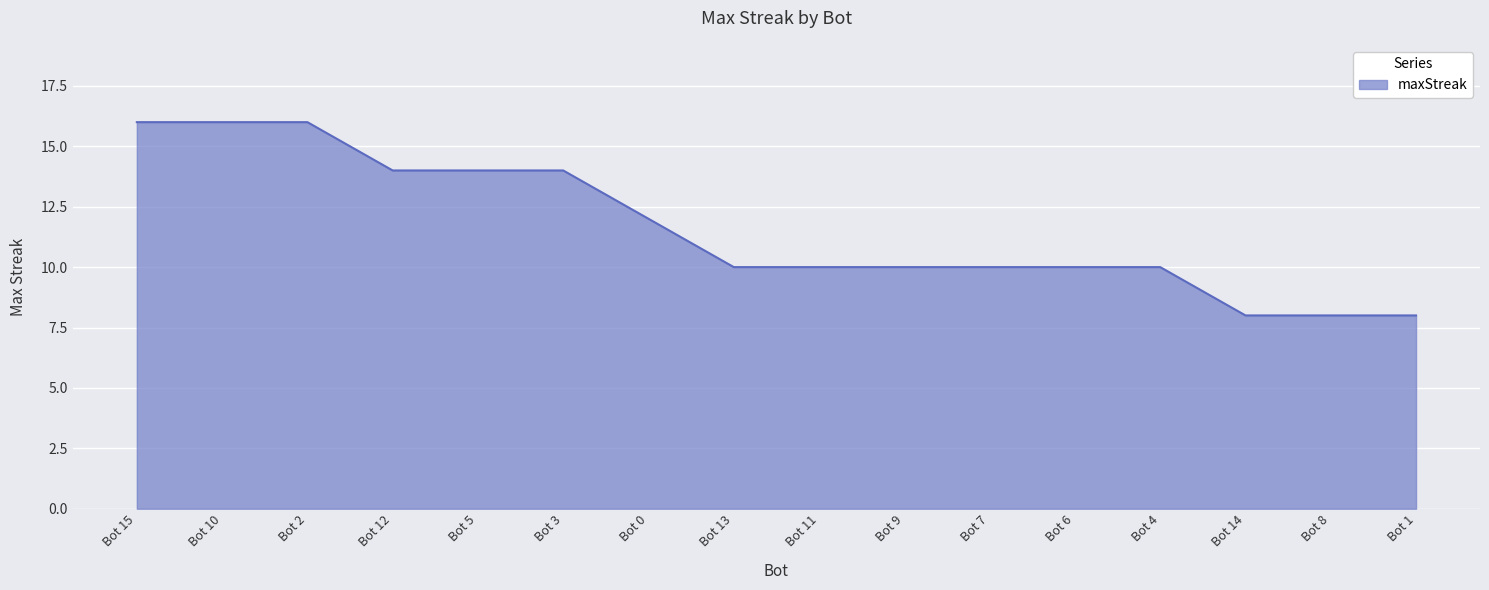

What is the change in value from Bot 3 to Bot 9?

-4